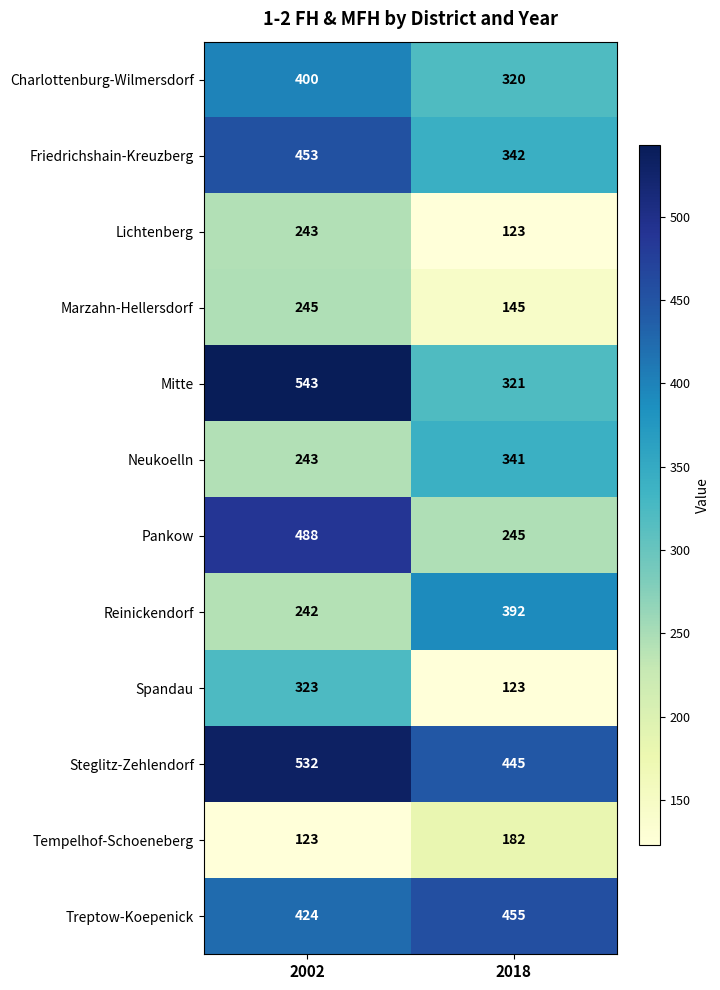

Read the Tempelhof-Schoeneberg value at 2002, to the nearest 5.

125